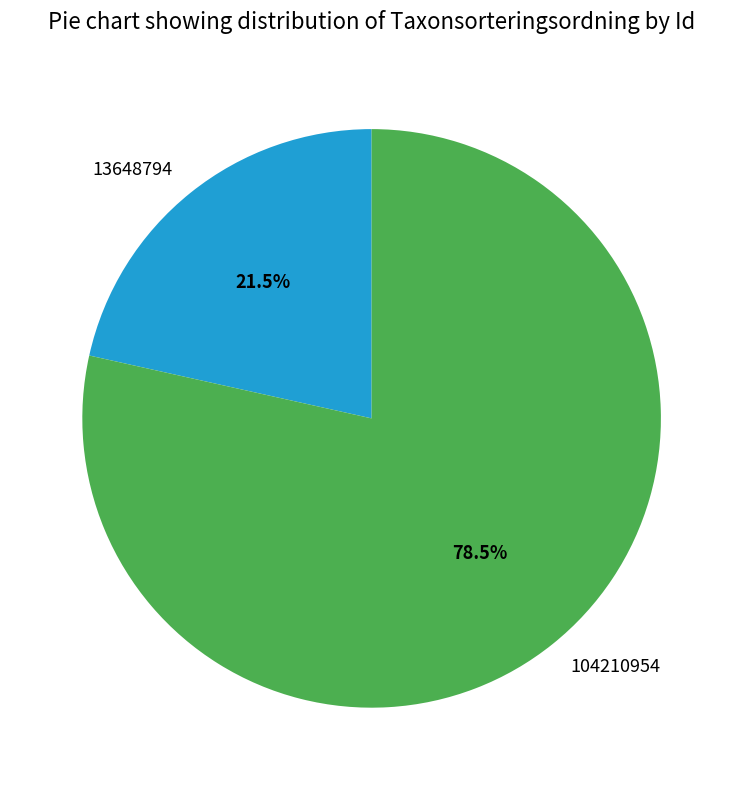

Does 104210954 account for over 50% of the chart?

Yes